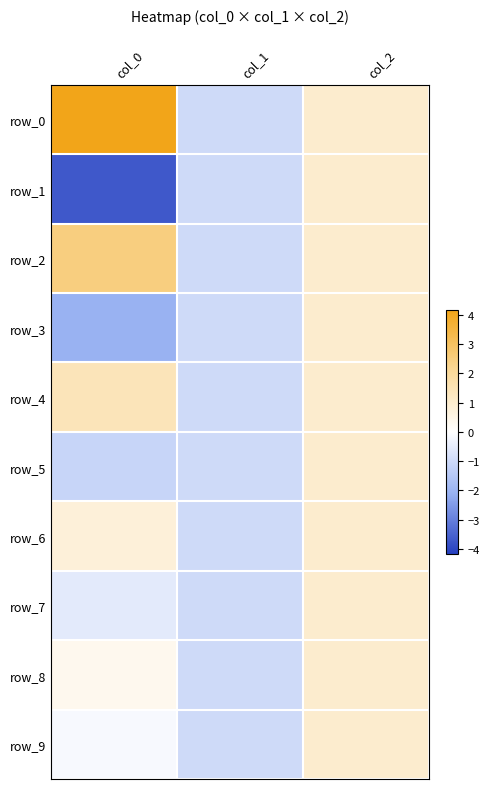

Reading left to right, extract all data points from this chart.

row_0: 4.2	-1.0	1.0
row_1: -3.7	-1.0	1.0
row_2: 2.5	-1.0	1.0
row_3: -2.1	-1.0	1.0
row_4: 1.4	-1.0	1.0
row_5: -1.1	-1.0	1.0
row_6: 0.8	-1.0	1.0
row_7: -0.6	-1.0	1.0
row_8: 0.4	-1.0	1.0
row_9: -0.2	-1.0	1.0